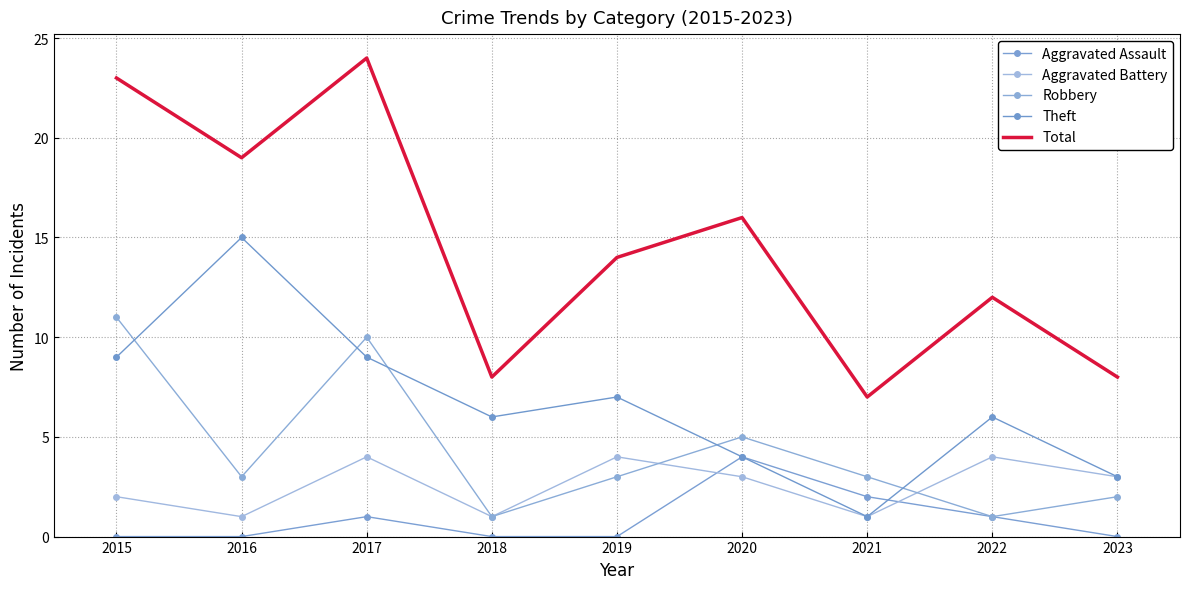

Rank the categories by Aggravated Assault value from highest to lowest.

2020, 2021, 2017, 2022, 2015, 2016, 2018, 2019, 2023